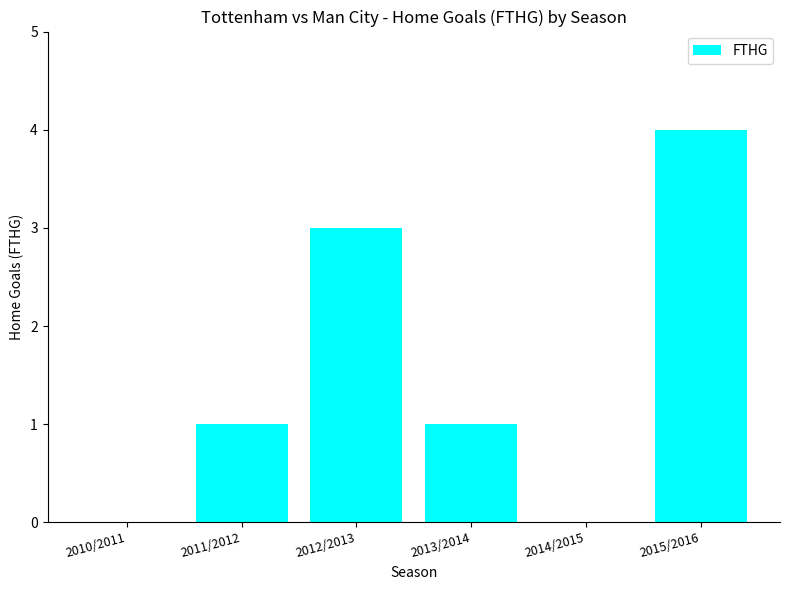

How many series are shown in this chart?

1